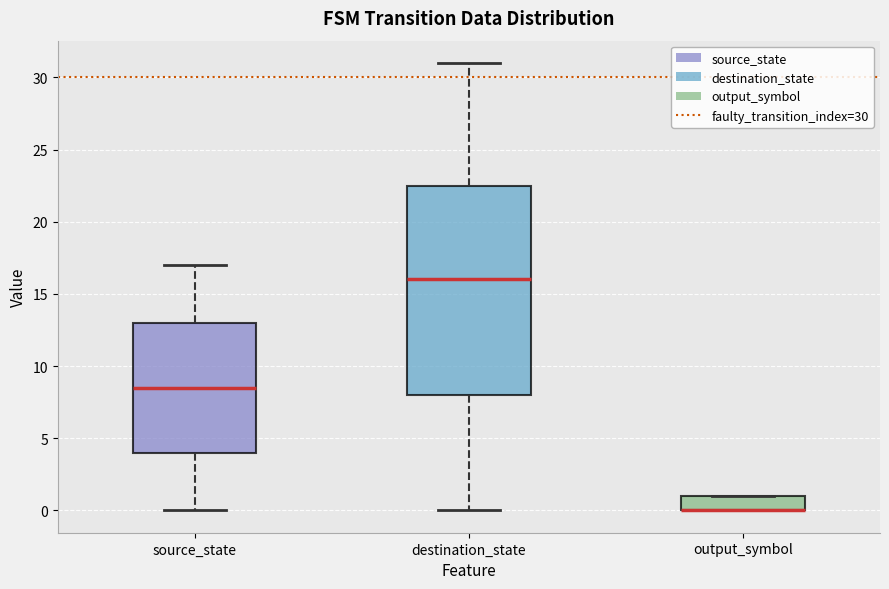

Reading left to right, read every box against the y-axis: the position of its median line, the range the box covers, and the ends of its whiskers. The values are not printed on the chart, so give them approximately, as read against the axis.

source_state: median 8.5, box 4.0 to 13.0, whiskers 0.0 to 17.0
destination_state: median 16.0, box 8.0 to 22.5, whiskers 0.0 to 31.0
output_symbol: median 0.0 (drawn on the box's lower edge), box 0.0 to 1.0, whiskers 0.0 to 1.0